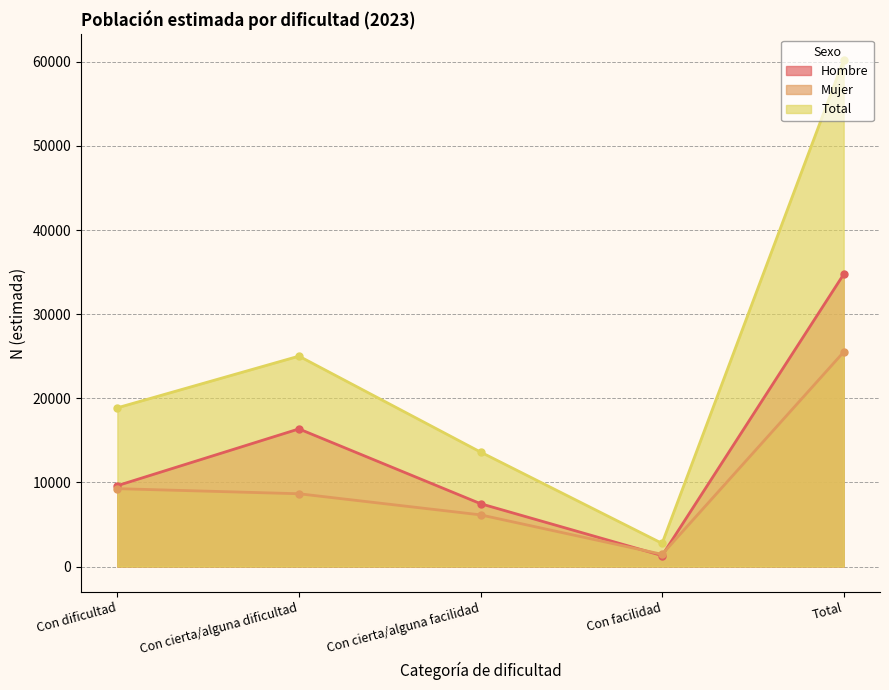

Which category has the lowest value in the Mujer series?

Con facilidad